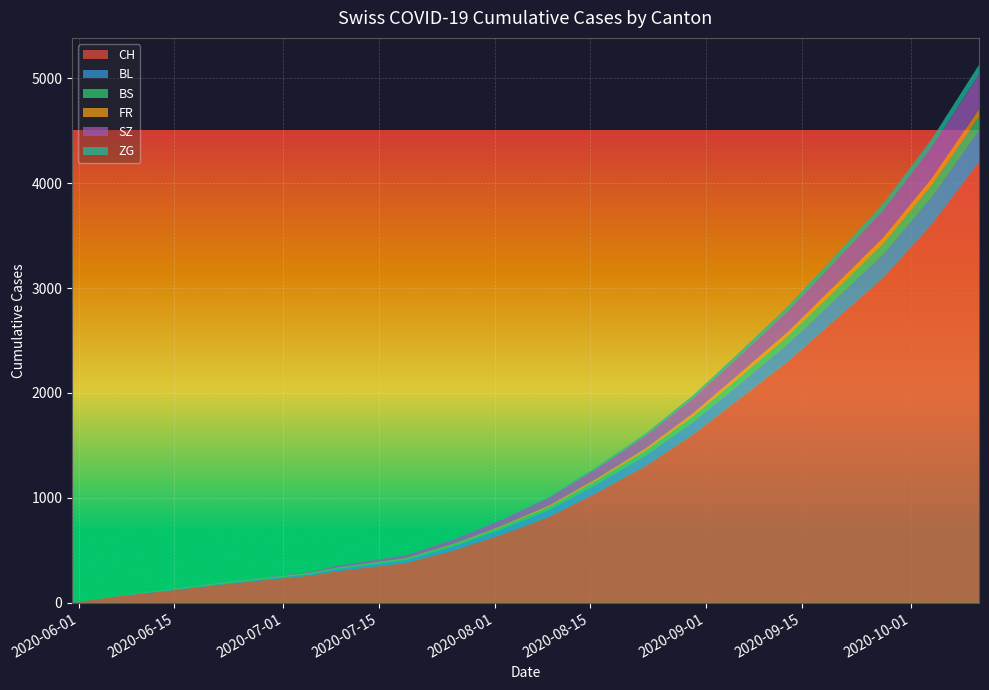

Reading left to right, transcribe all the data shown in this chart.

CH: 0=0	1=66	2=114	3=167	4=215	5=260	6=303	7=380	8=500	9=650	10=820	11=1050	12=1300	13=1600	14=1950	15=2300	16=2700	17=3100	18=3600	19=4200
BL: 0=0	1=2	2=6	3=8	4=10	5=14	6=20	7=28	8=38	9=50	10=65	11=82	12=100	13=120	14=142	15=168	16=196	17=226	18=260	19=298
BS: 0=0	1=3	2=9	3=11	4=11	5=12	6=12	7=15	8=19	9=24	10=30	11=37	12=45	13=54	14=64	15=75	16=87	17=100	18=114	19=130
FR: 0=0	1=0	2=0	3=1	4=2	5=2	6=3	7=5	8=7	9=10	10=14	11=18	12=23	13=29	14=35	15=42	16=50	17=58	18=67	19=77
SZ: 0=0	1=0	2=0	3=1	4=1	5=9	6=17	7=28	8=42	9=58	10=76	11=96	12=118	13=142	14=168	15=196	16=226	17=258	18=293	19=330
ZG: 0=0	1=0	2=0	3=0	4=0	5=0	6=1	7=2	8=4	9=7	10=11	11=16	12=22	13=29	14=37	15=46	16=56	17=67	18=79	19=92